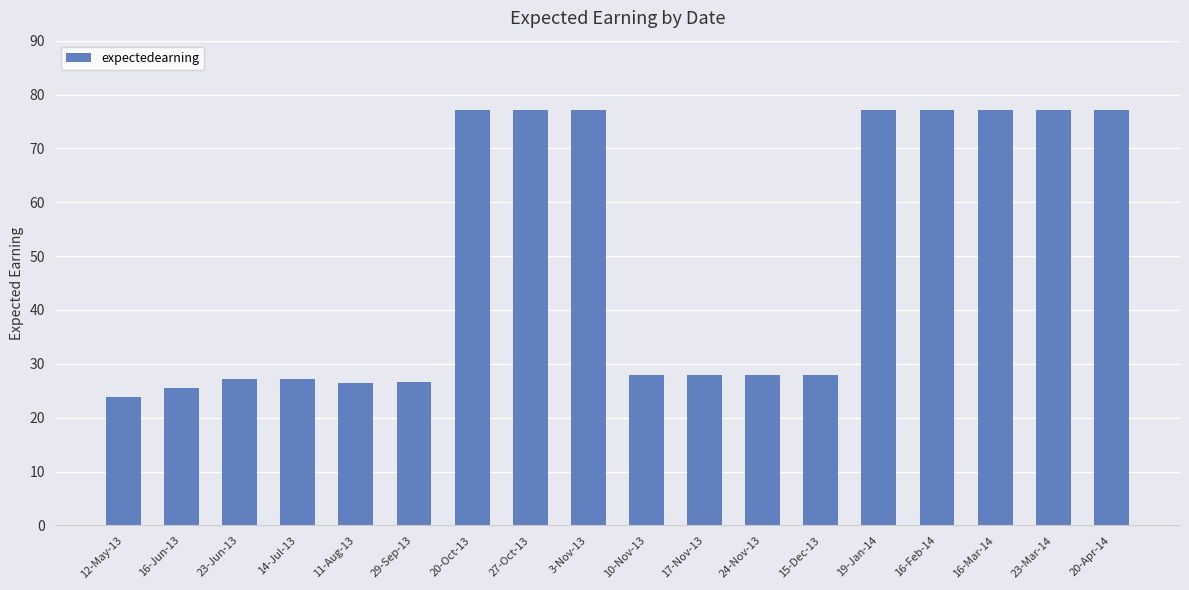

The value at 16-Feb-14 is 138.1. True or false?

False